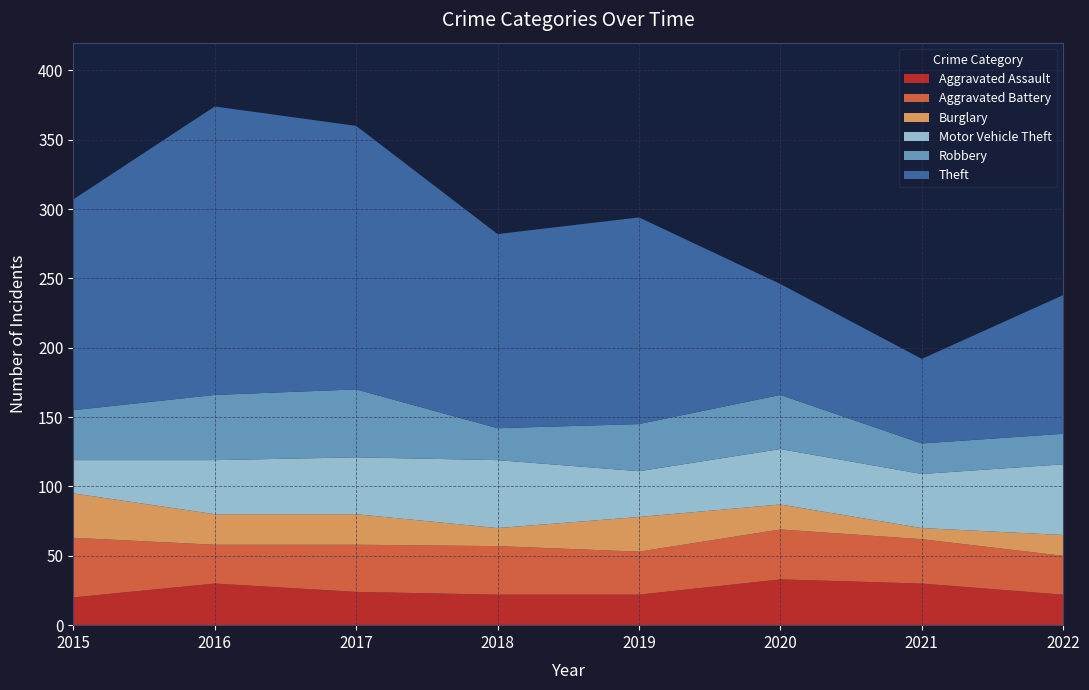

Reading left to right, what are all the values shown in this chart?

Aggravated Assault: 2015=20	2016=30	2017=24	2018=22	2019=22	2020=33	2021=30	2022=22
Aggravated Battery: 2015=43	2016=28	2017=34	2018=35	2019=31	2020=36	2021=32	2022=28
Burglary: 2015=32	2016=22	2017=22	2018=13	2019=25	2020=18	2021=8	2022=15
Motor Vehicle Theft: 2015=24	2016=39	2017=41	2018=49	2019=33	2020=40	2021=39	2022=51
Robbery: 2015=36	2016=47	2017=49	2018=23	2019=34	2020=39	2021=22	2022=22
Theft: 2015=152	2016=208	2017=190	2018=140	2019=149	2020=80	2021=61	2022=100